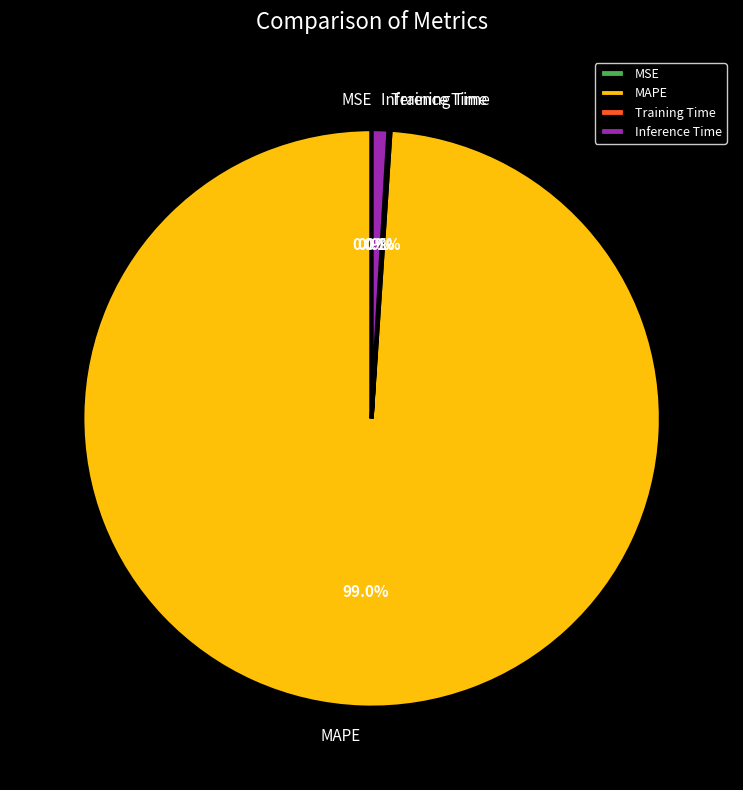

What portion of the pie excludes MAPE?

1.0%